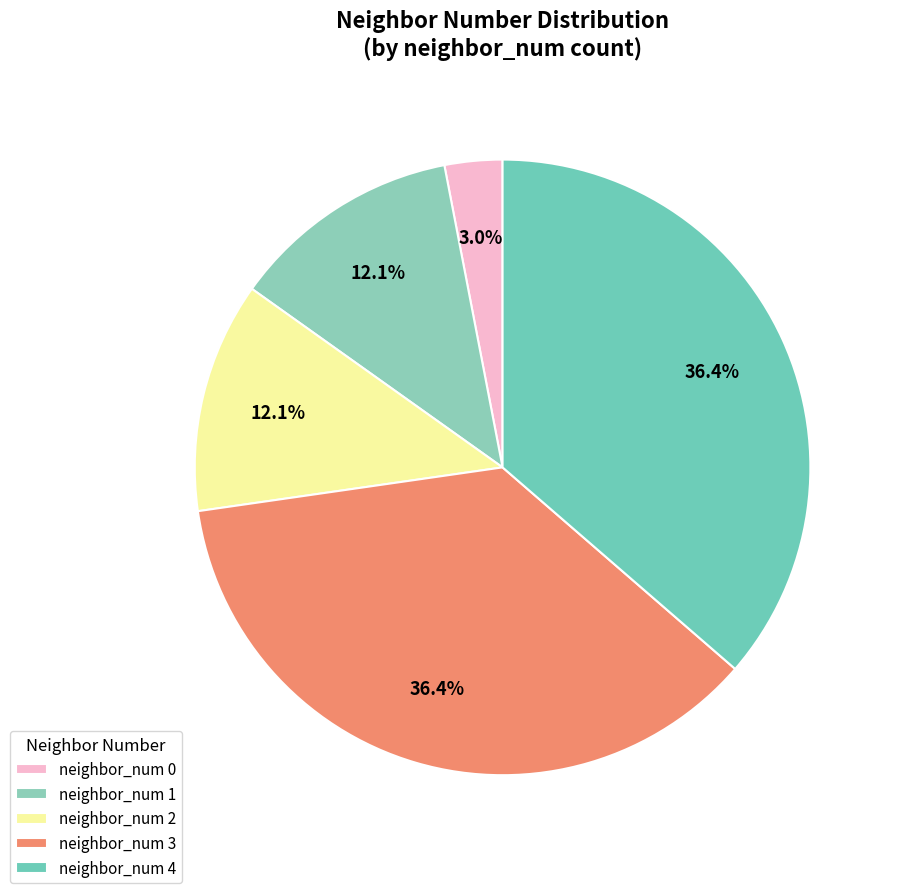

How many slices are in this pie chart?

5